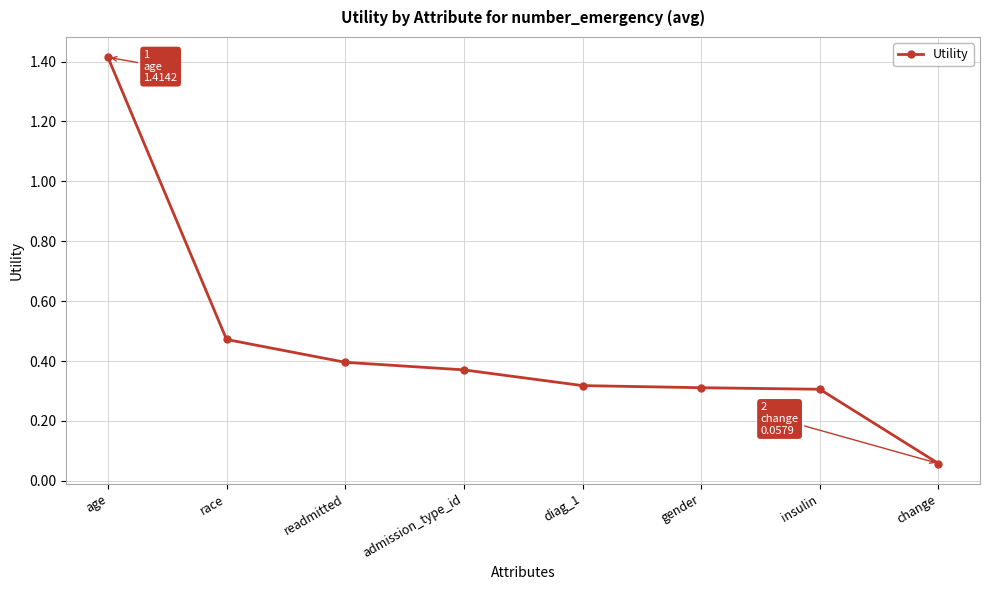

Which has a higher value, race or change?

race